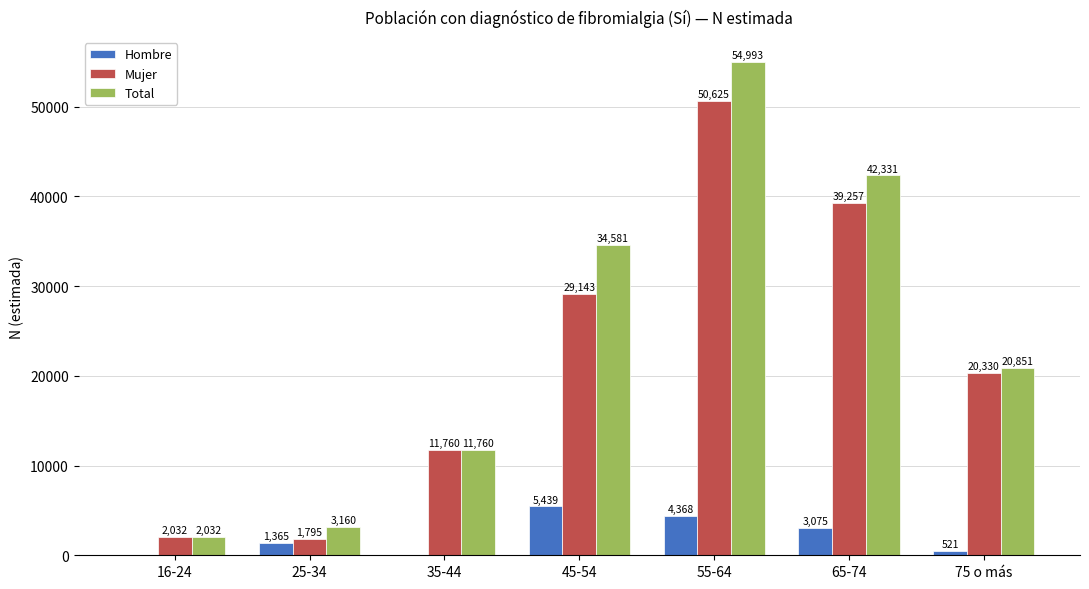

Is the value of Total at 35-44 greater than the value of Mujer at 25-34?

Yes